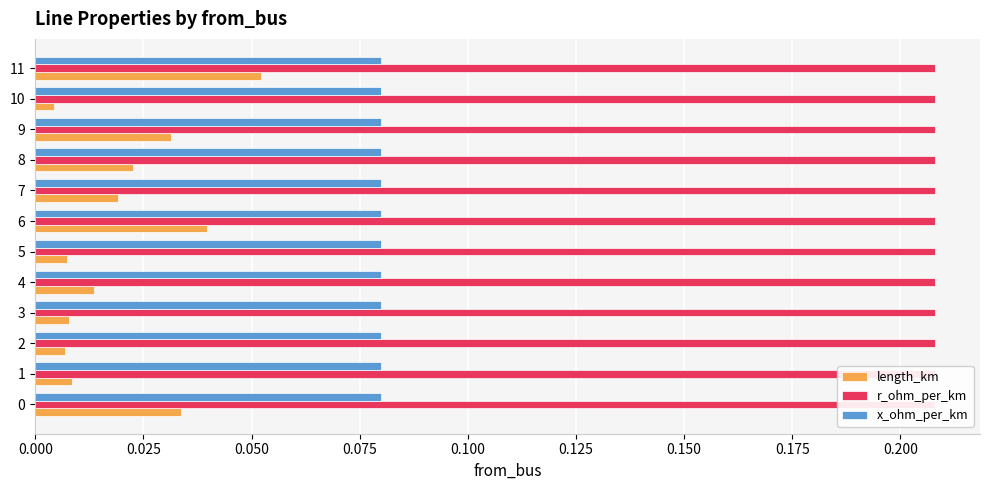

Is it true that r_ohm_per_km equals 0.4 at 0.175?

False